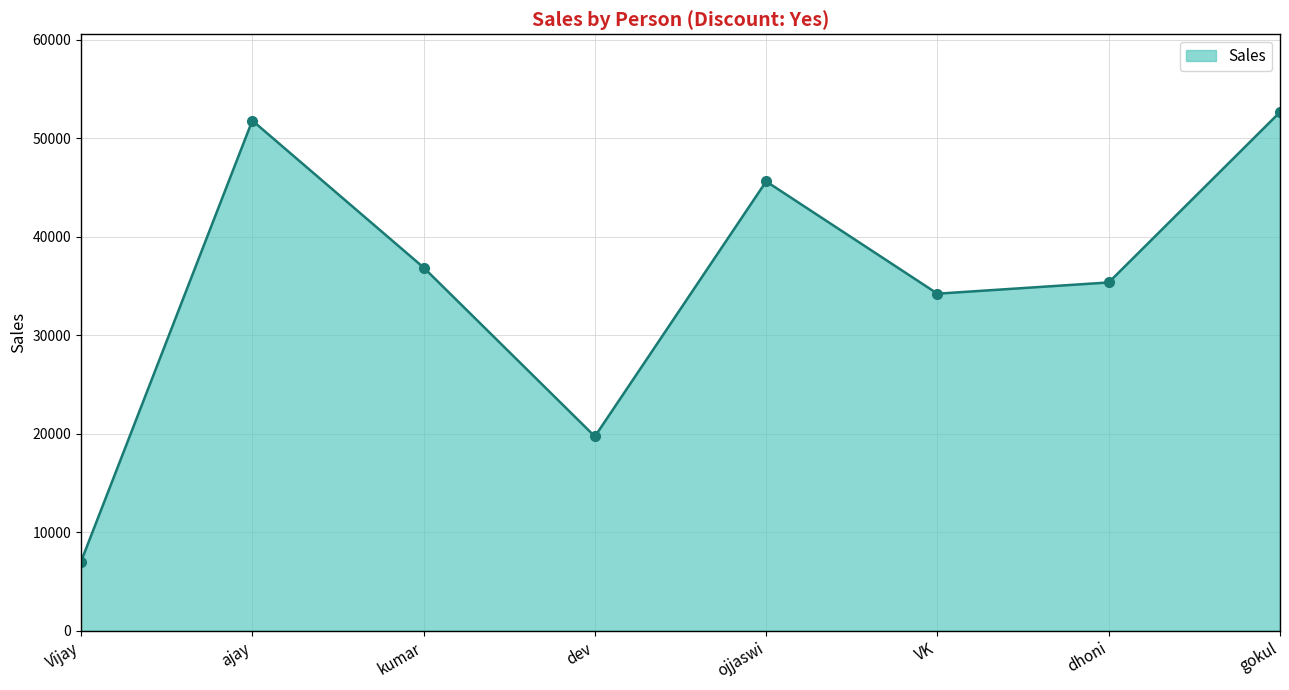

Which label corresponds to the largest value in the chart?

gokul